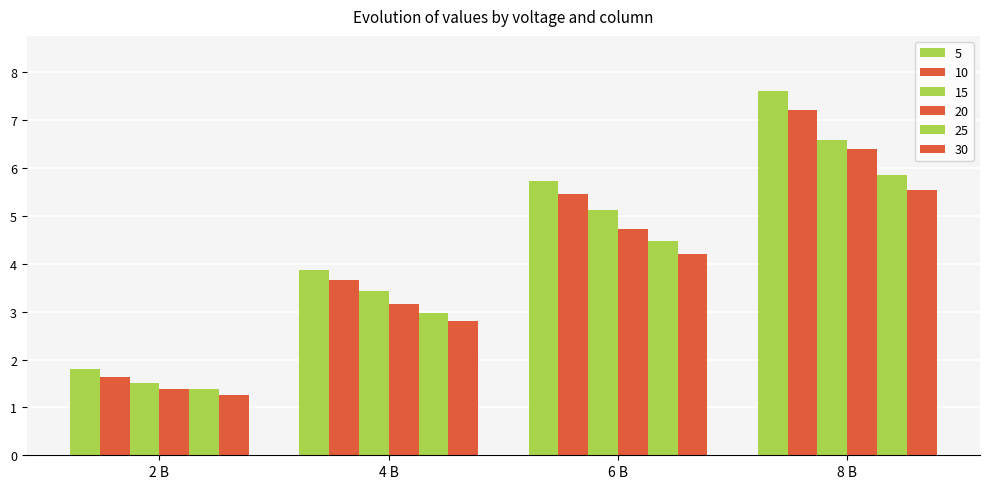

Which series changed the most between 6 В and 8 В?

5